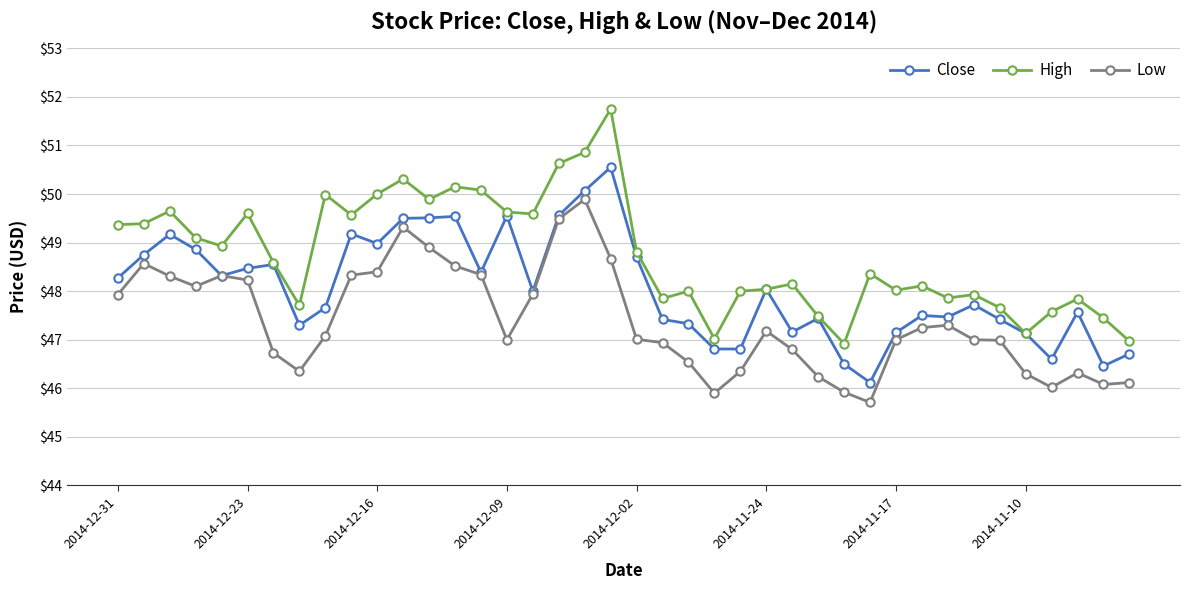

List the series in order of their overall mean, highest first.

High, Close, Low